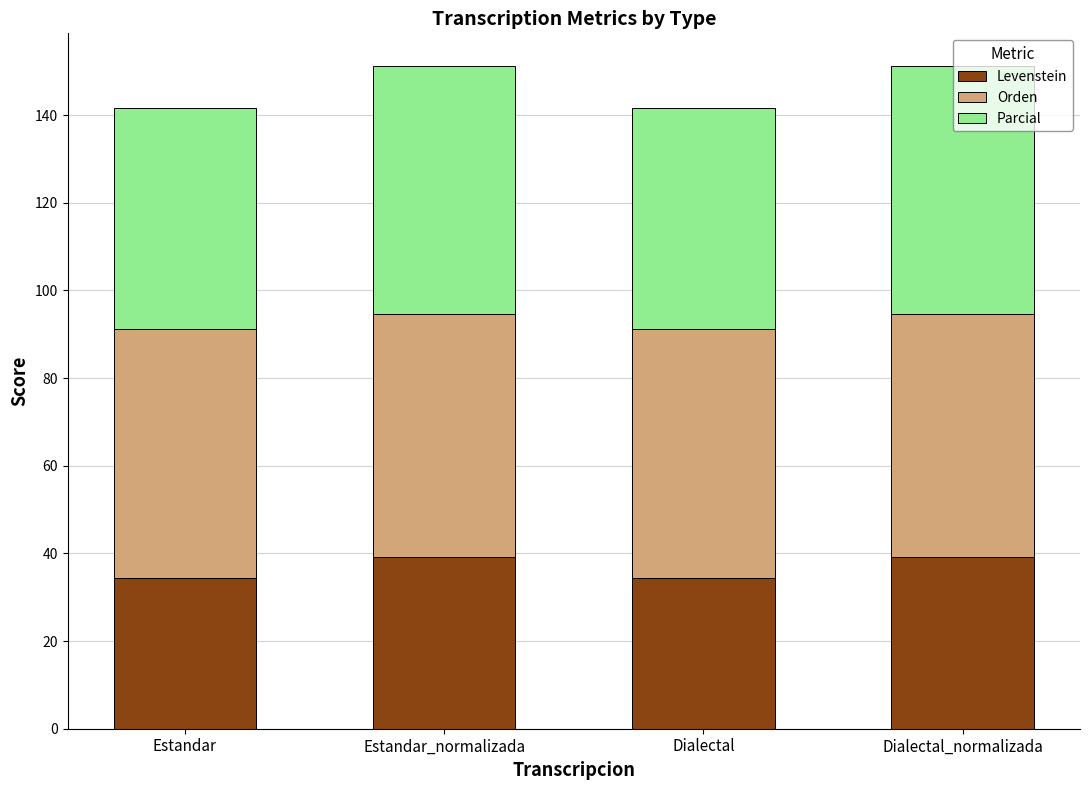

What is the maximum value for Levenstein?

39.2